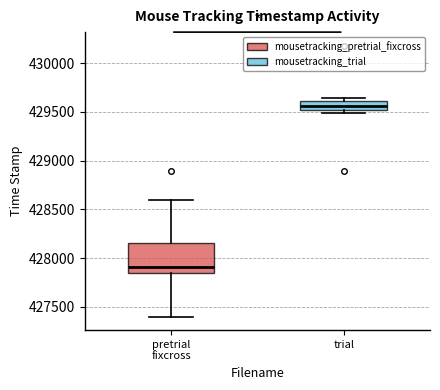

Where is the upper edge of the box for trial on the y-axis? The values are not printed on the chart, so give them approximately, as read against the axis.

429600